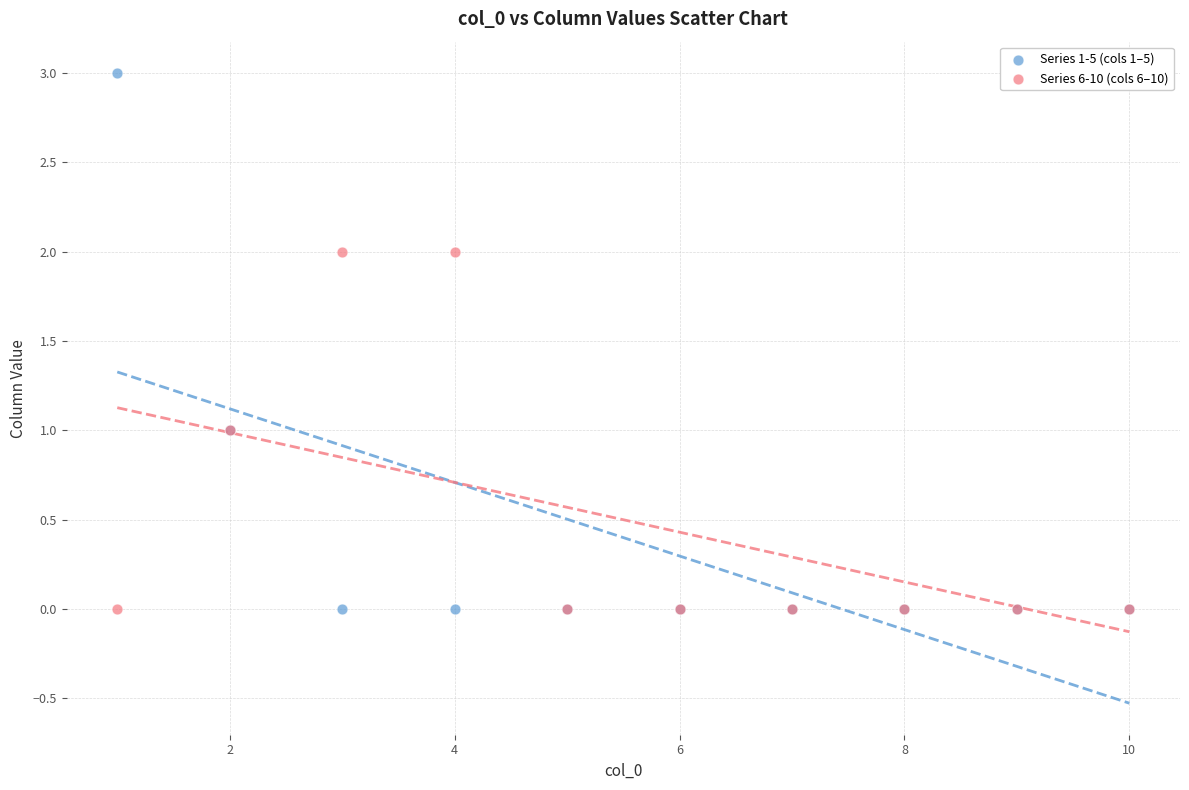

What are all the series names shown in the legend?

Series 1-5 (cols 1–5), Series 6-10 (cols 6–10)